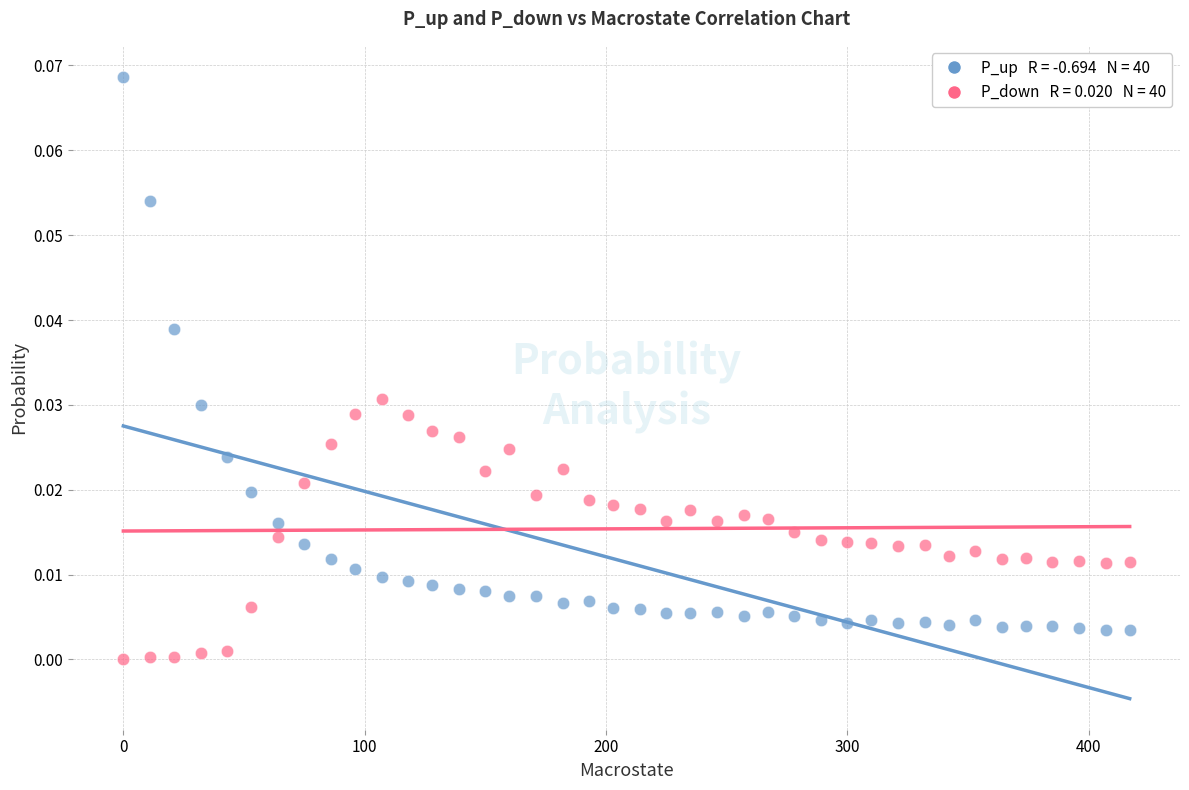

Across all data points, what is the range of X values (max minus min)?

417.0